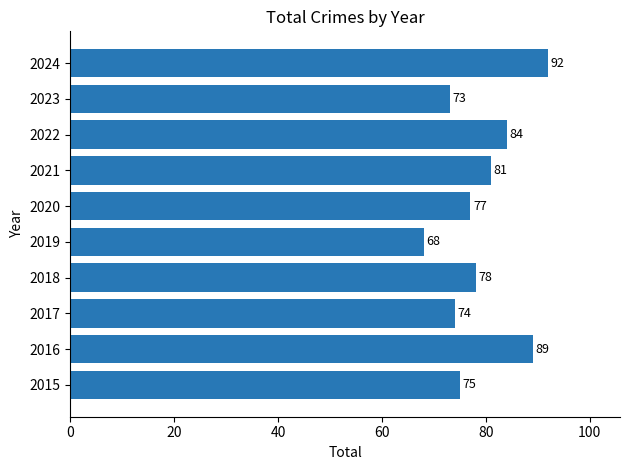

Which category has the highest value across all series?

2024